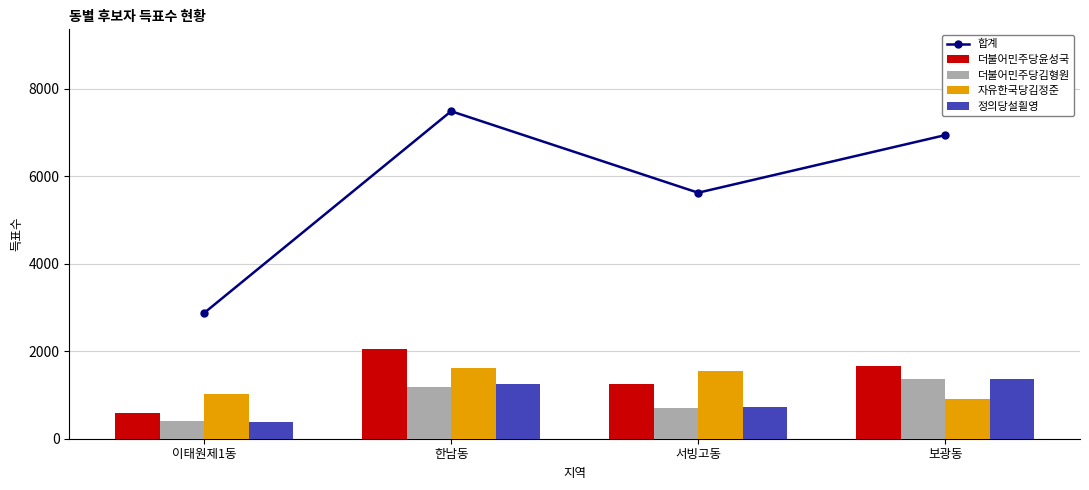

Rank the series by their maximum value, from lowest to highest.

더불어민주당김형원, 정의당설흴영, 자유한국당김정준, 더불어민주당윤성국, 합계